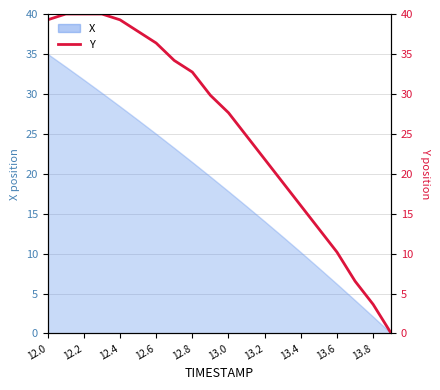

Is it true that the value at 12.2 is 58.4?

False